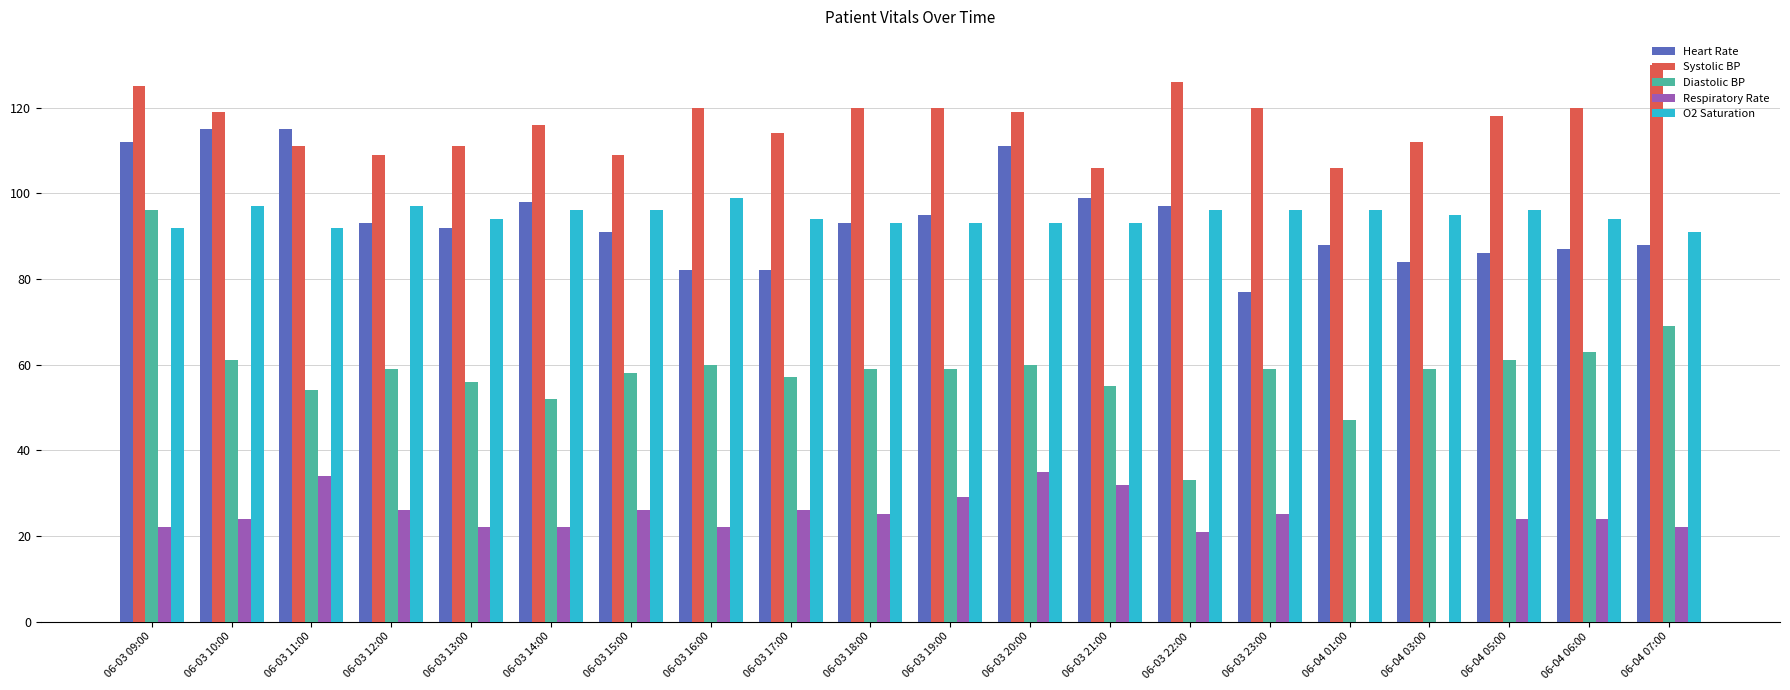

Which series has the widest spread of values?

Diastolic BP